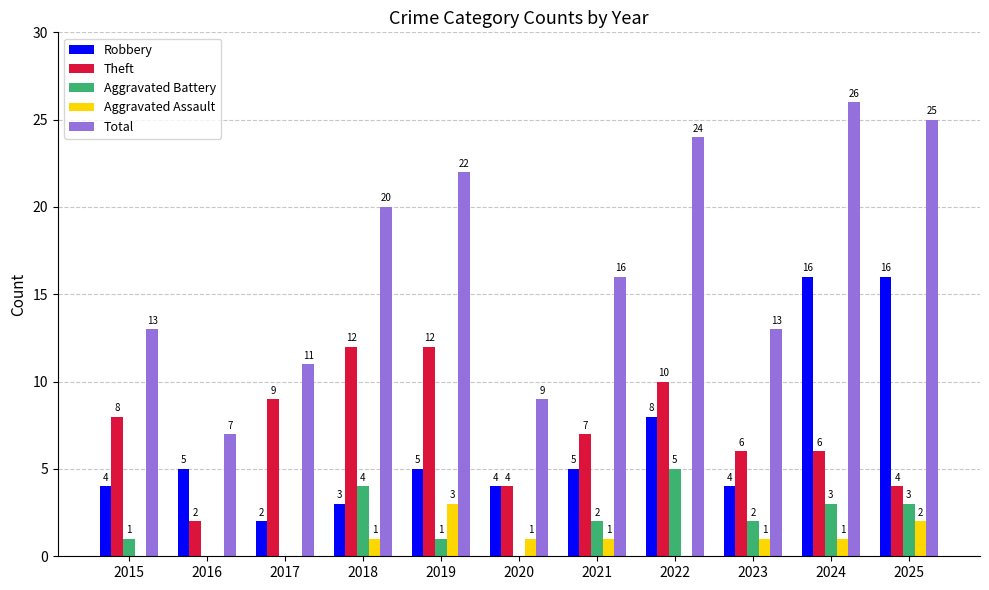

Is the value of Aggravated Assault at 2024 greater than the value of Robbery at 2023?

No